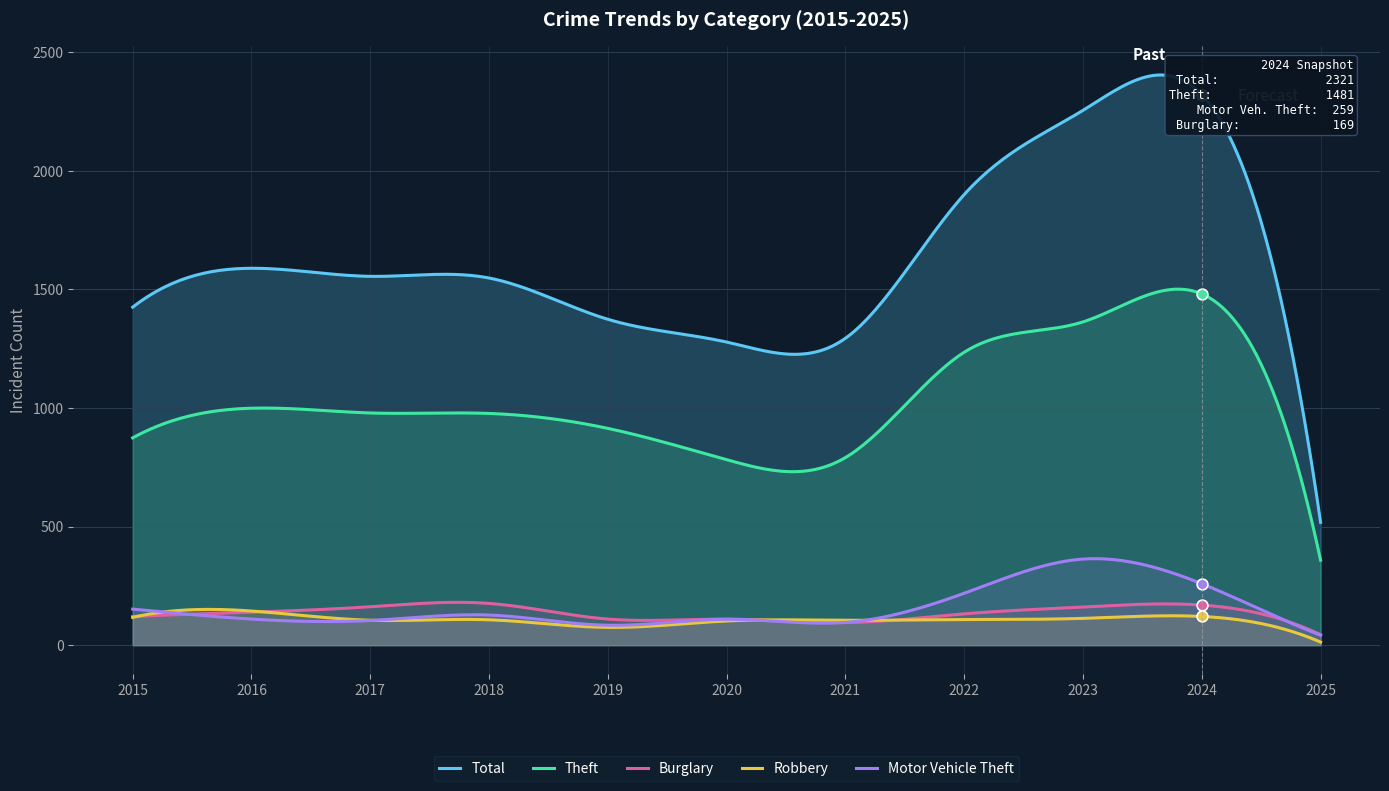

What is the total value across all series at 2023?

4255